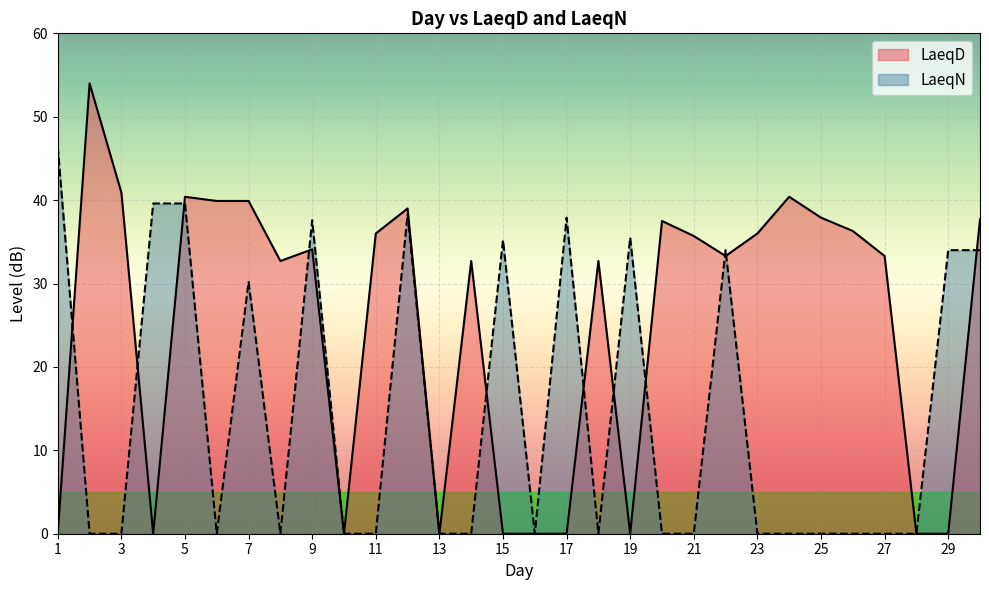

Rank the categories by LaeqN value from lowest to highest.

2, 3, 6, 8, 10, 11, 13, 14, 16, 18, 20, 21, 23, 24, 25, 26, 27, 28, 7, 22, 29, 30, 15, 19, 9, 17, 12, 4, 5, 1